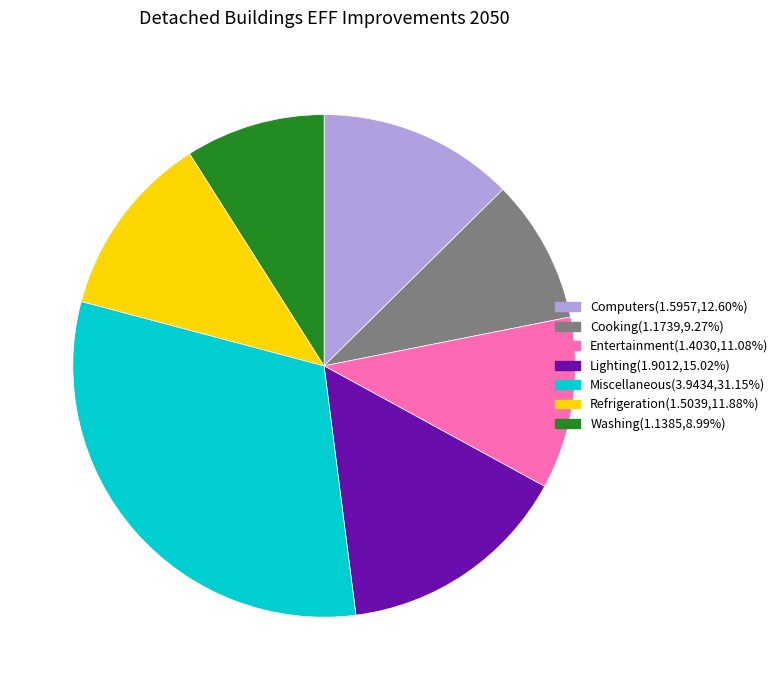

What is the ratio of the value at Washing to the value at Miscellaneous?

0.3